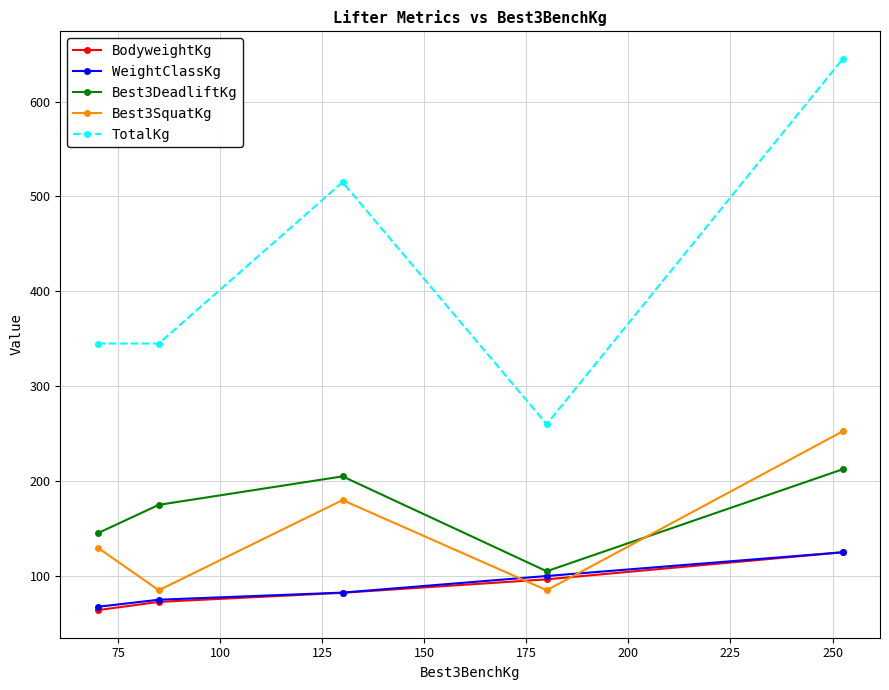

What is the difference between the maximum and minimum values in the Best3DeadliftKg series?

107.5